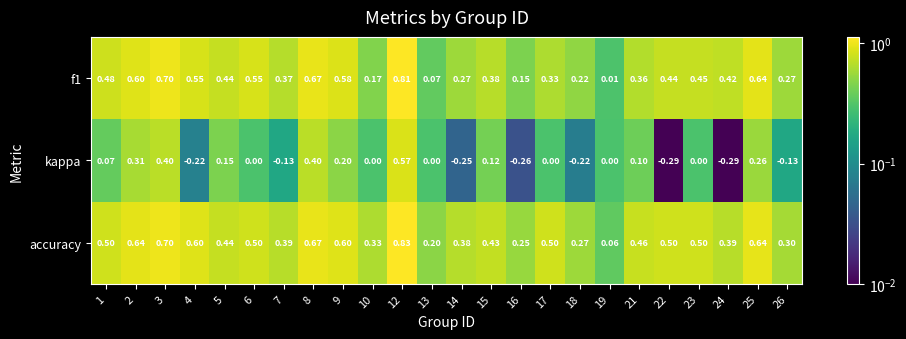

Which series has the largest range (max minus min)?

kappa